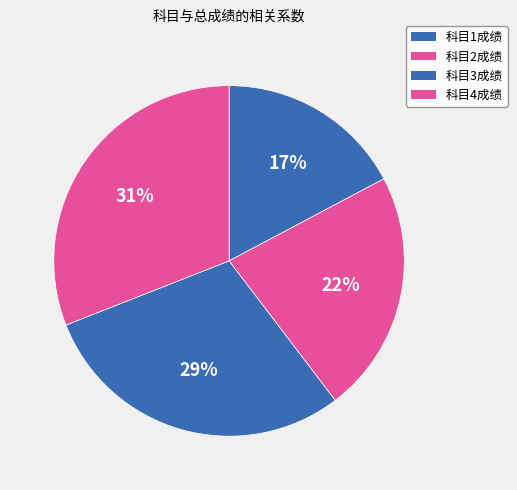

True or false: 科目1成绩 accounts for 10% of the total.

False